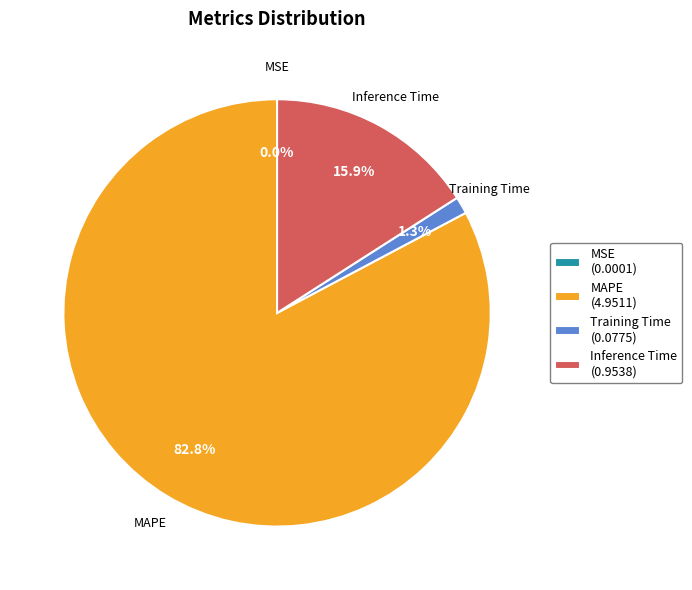

Does MAPE (4.9511) account for over 50% of the chart?

Yes